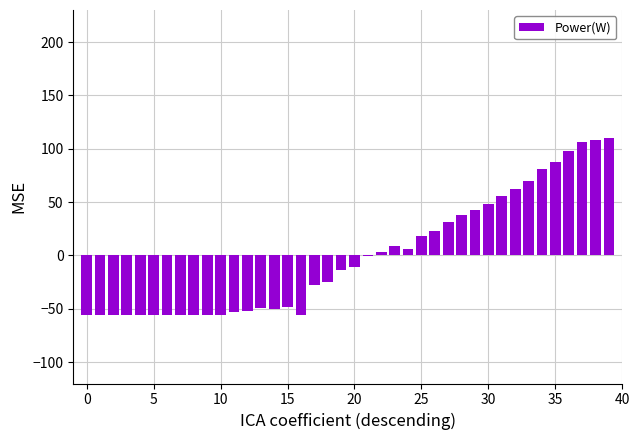

Are the bars grouped side by side (vs. stacked)?

No